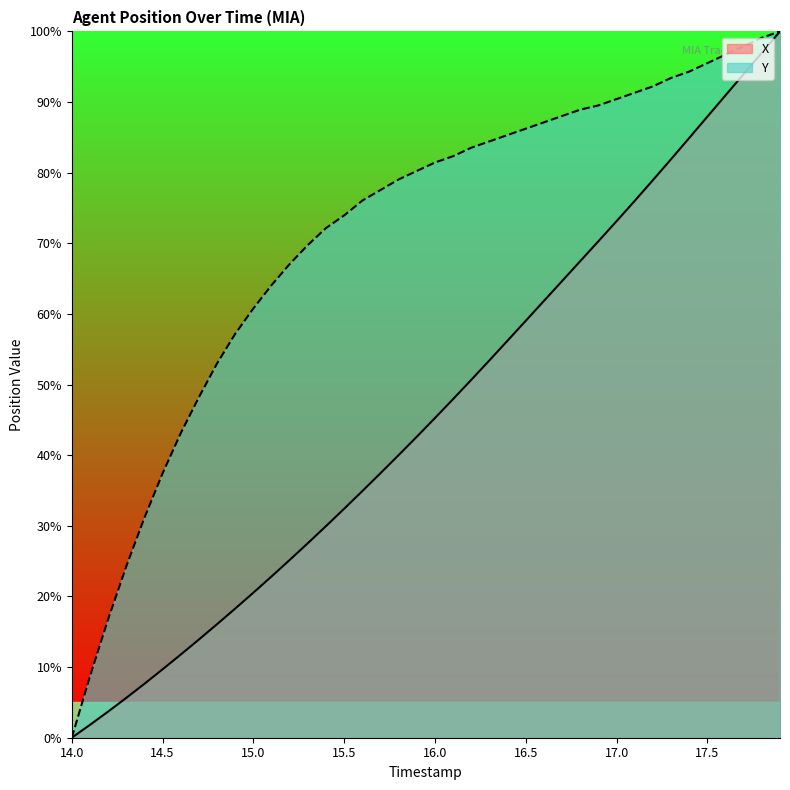

What is the sum of the X values at 14.4 and 14.5?

17.3